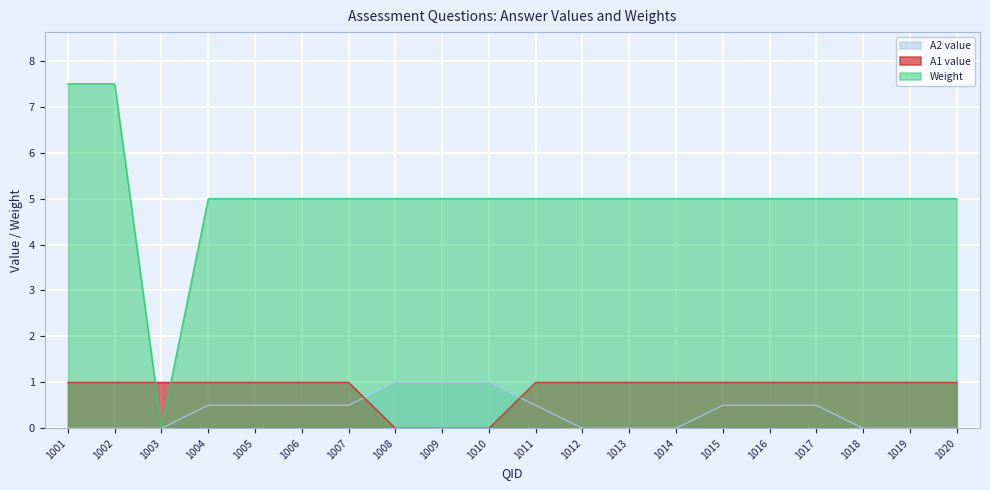

What is the maximum value shown in the chart?

7.5